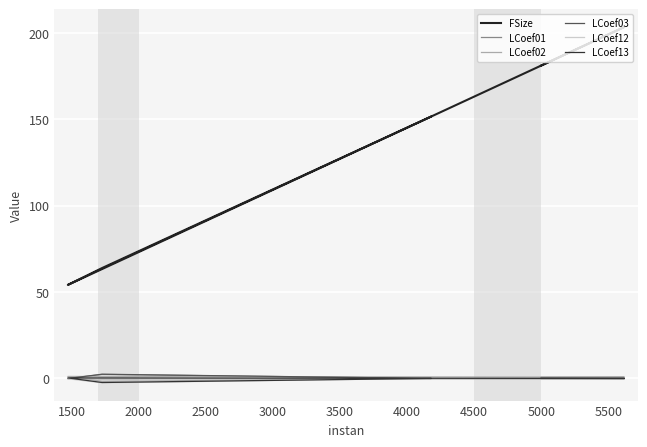

Which series has the largest total across all categories?

FSize